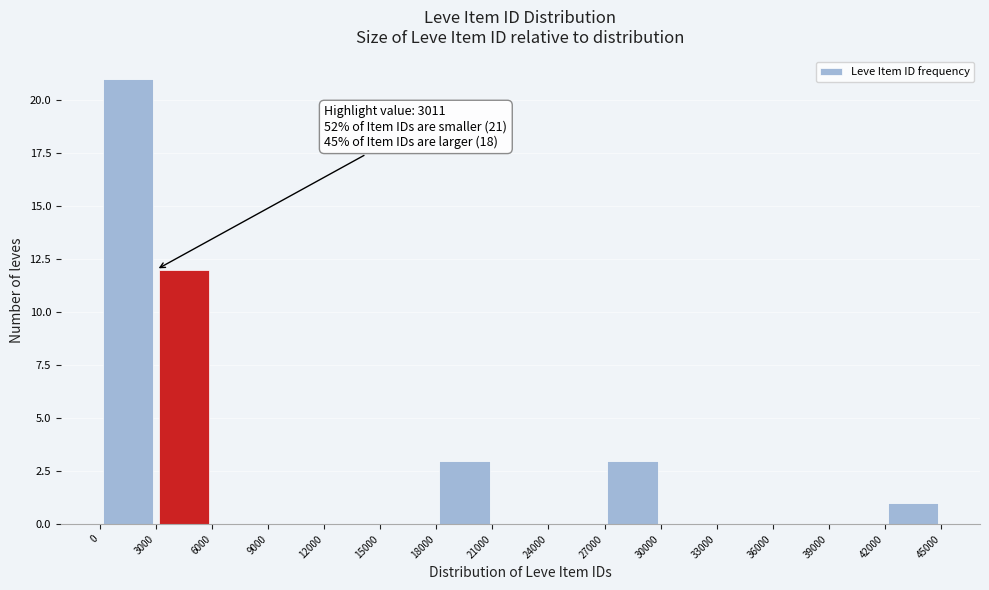

Over which range of the x-axis is the bar tallest?

0 to 3000